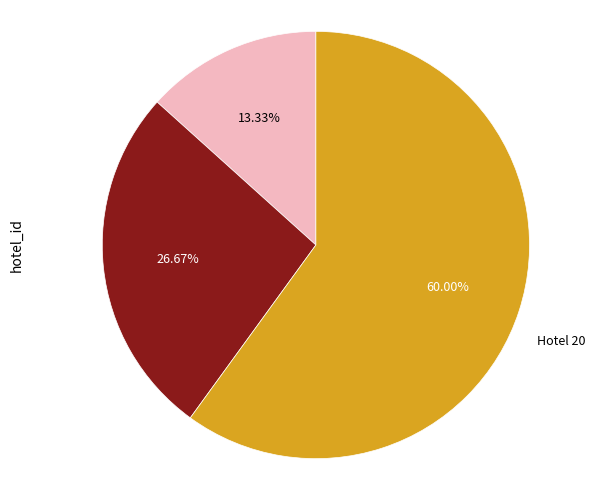

Does any single category account for the majority?

Yes